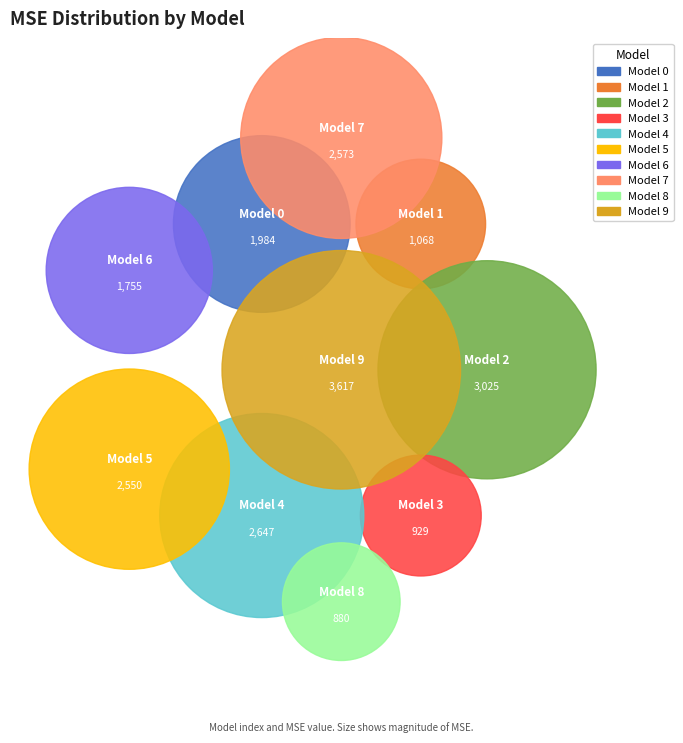

What is the smallest slice in the pie chart?

8